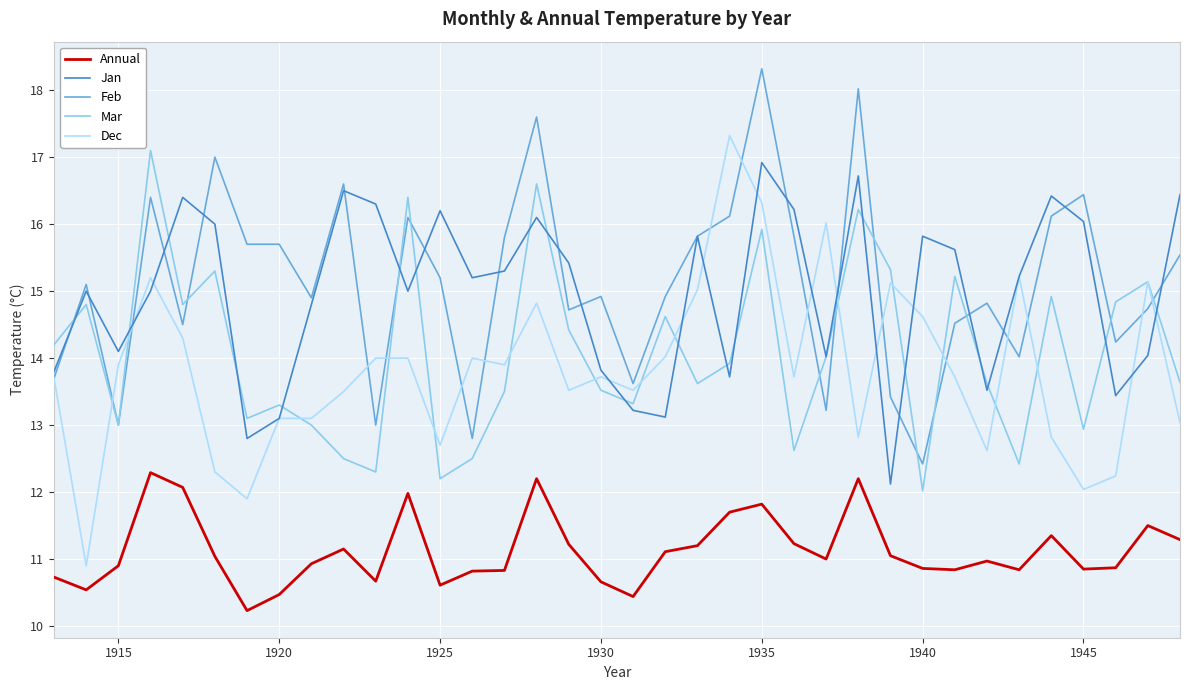

Which series has the largest total across all categories?

Feb